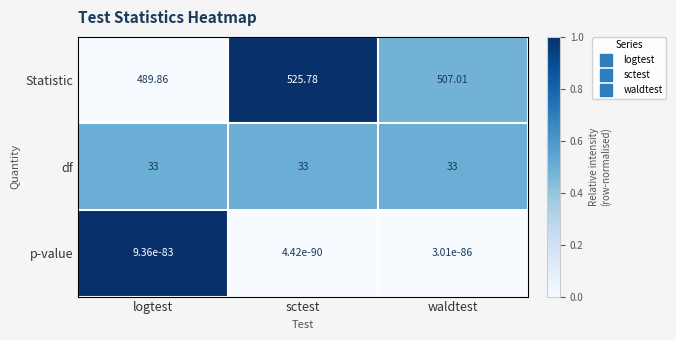

At which label does Statistic first exceed 507?

sctest